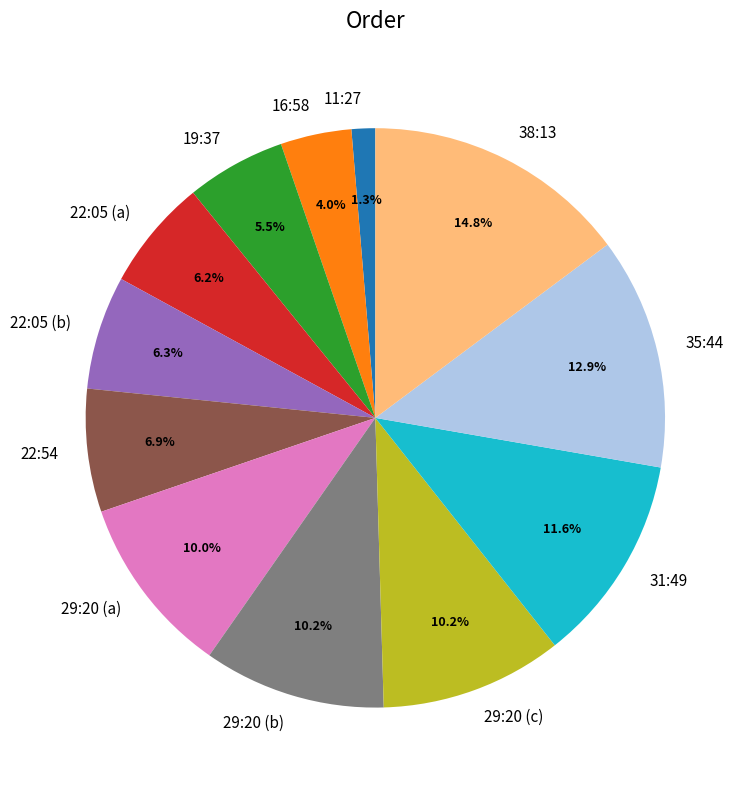

To the nearest percent, what percentage of the pie is 35:44?

13%